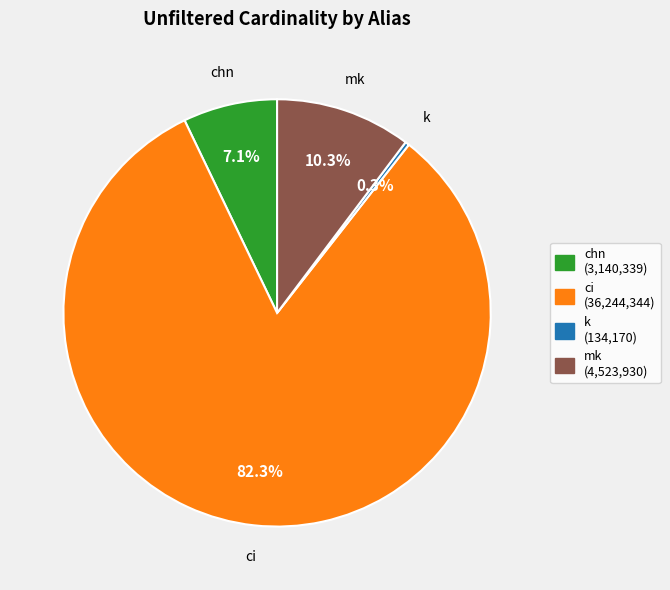

How many slices are in this pie chart?

4